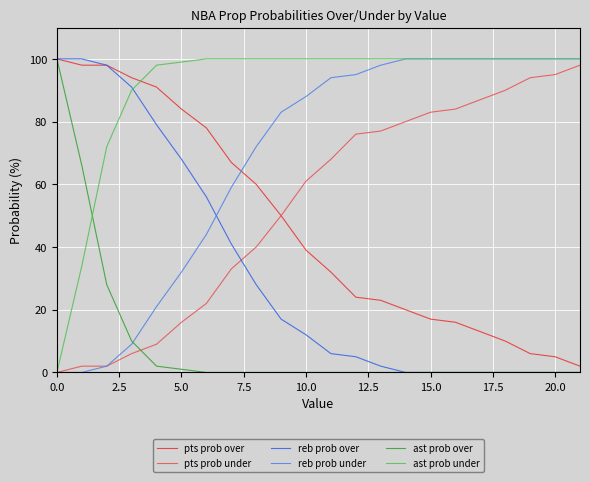

How many values in the reb prob under series are below 94?

11